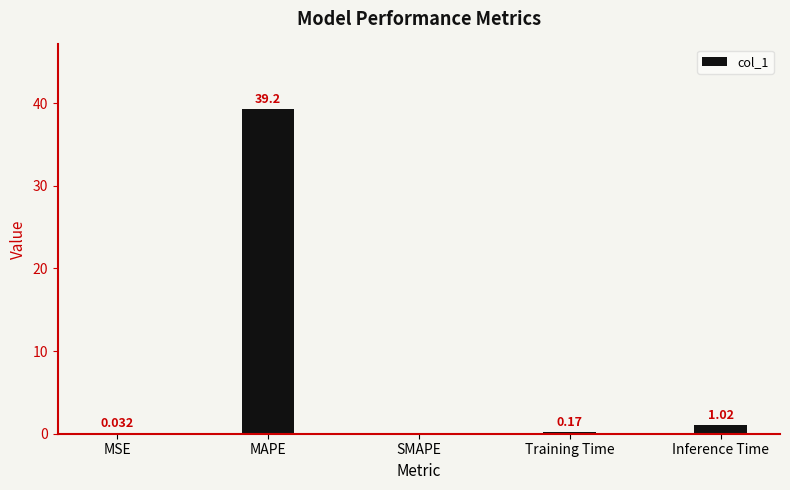

At which label is the value closest to 19?

Inference Time